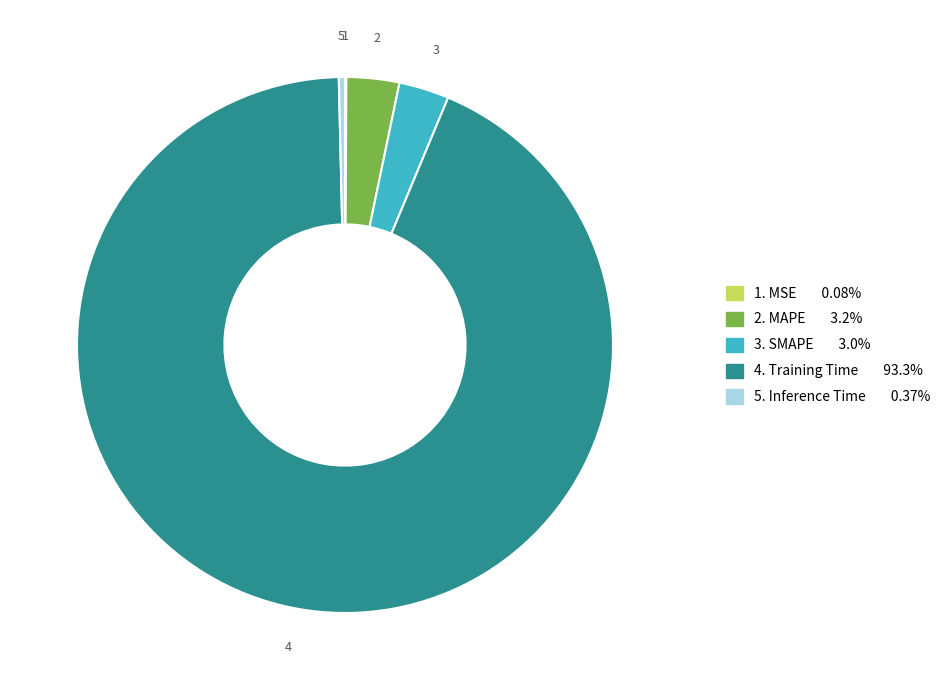

Is there a majority slice in this chart?

Yes